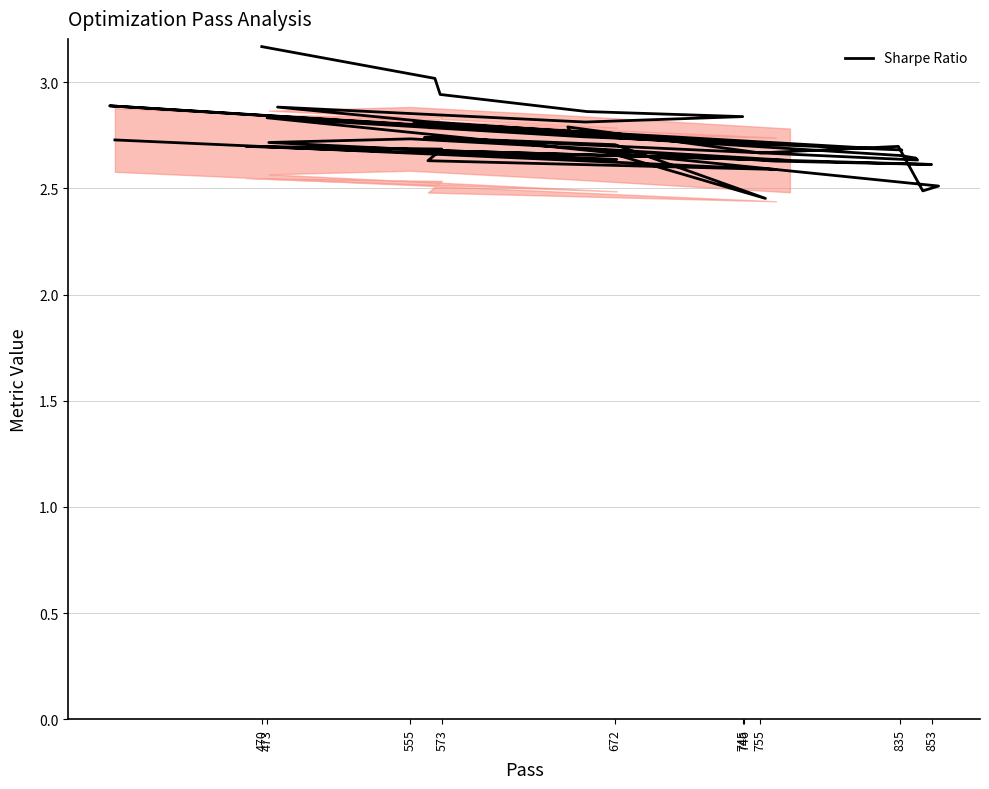

The value at 470 is 1.0. True or false?

False